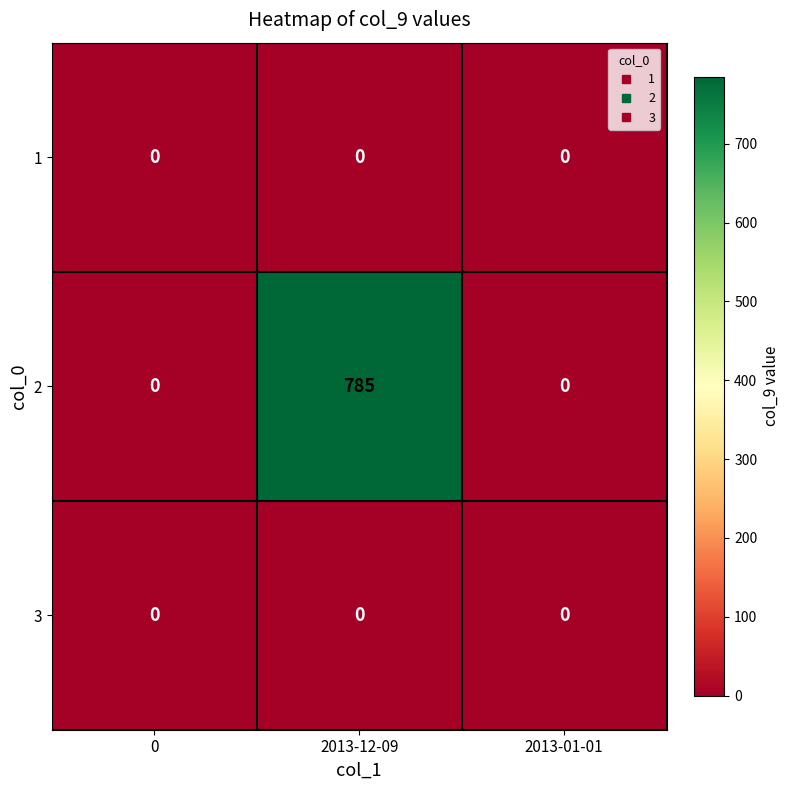

How many categories are shown in the chart?

3